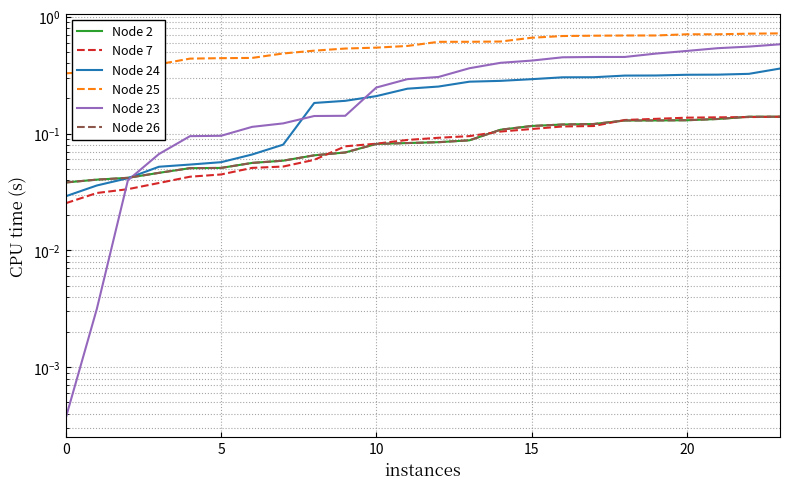

Which has a higher value, 20 or 18?

18